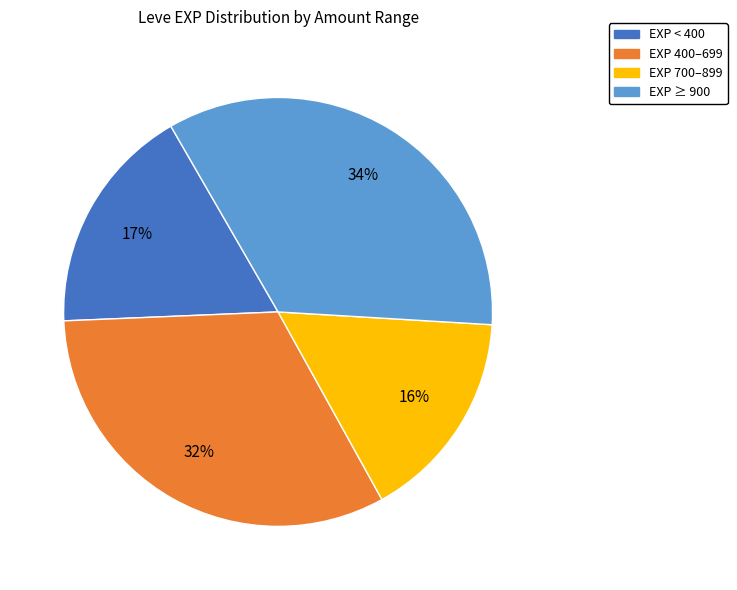

To the nearest percent, what is the difference between the largest and smallest slice percentages?

18%